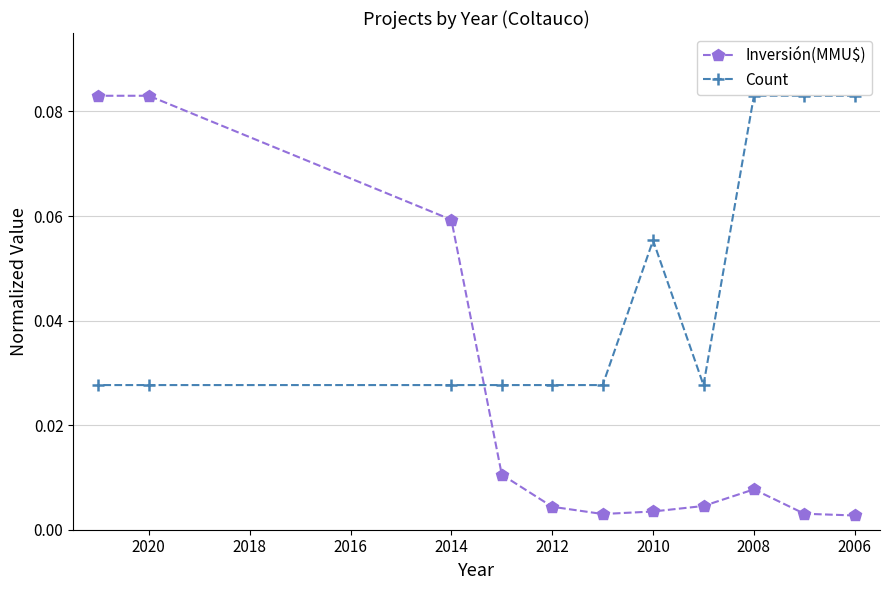

Which series has the largest total across all categories?

Count